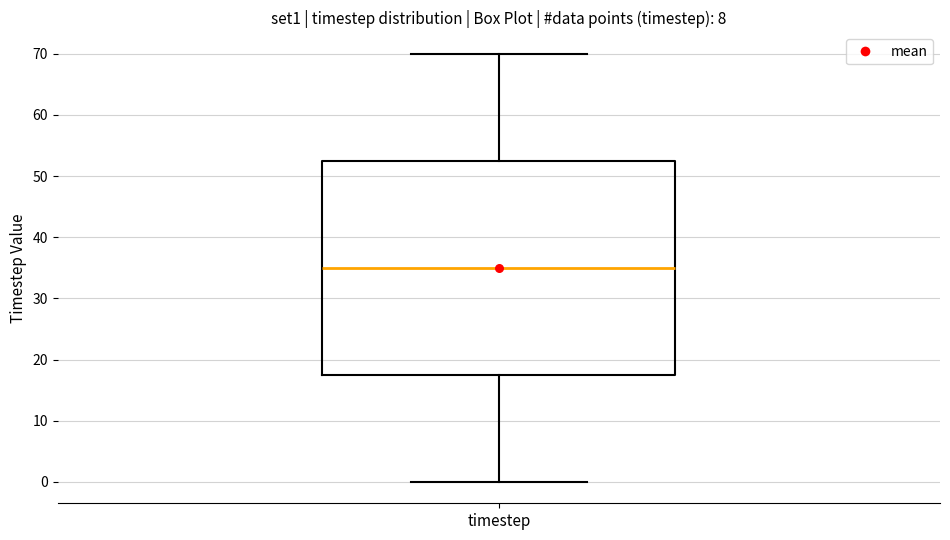

Where does the lower whisker of the box for timestep end on the y-axis? The values are not printed on the chart, so give them approximately, as read against the axis.

0